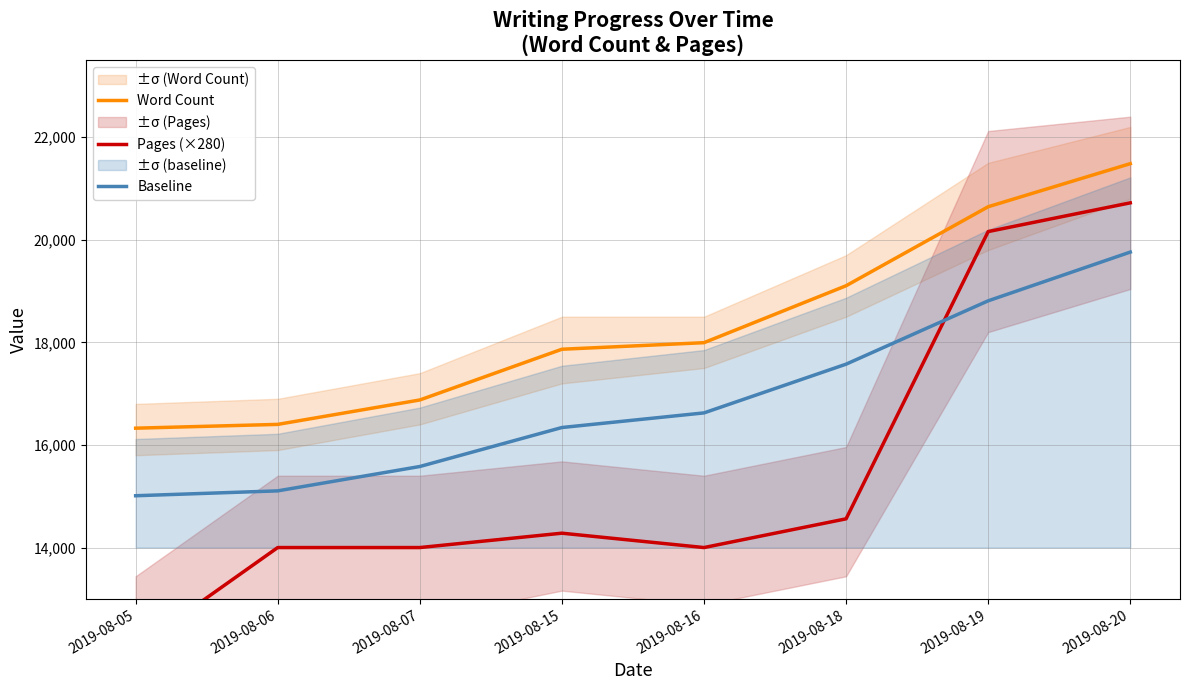

The value of Pages (×280) at 2019-08-18 is 14560. True or false?

True